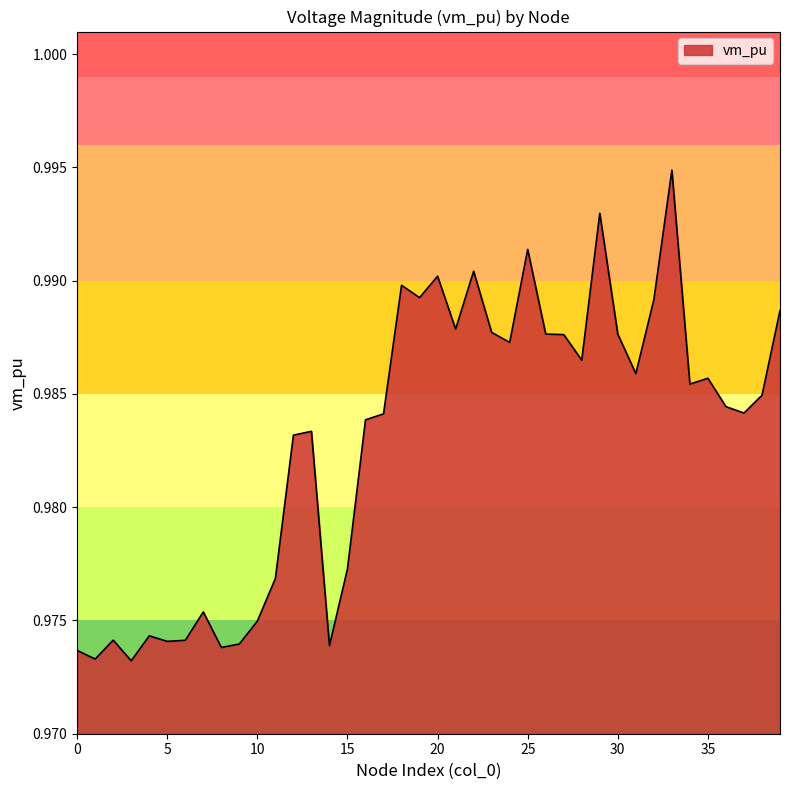

What is the value of the 10th point from the left?

1.0